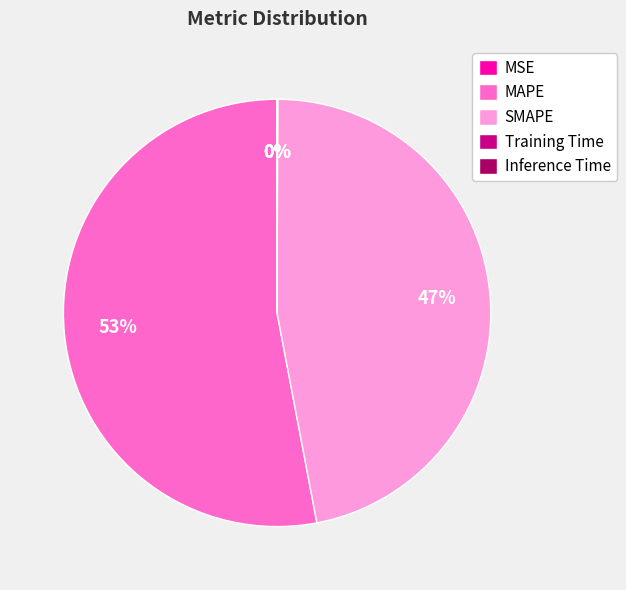

Does SMAPE represent more than half of the total?

No